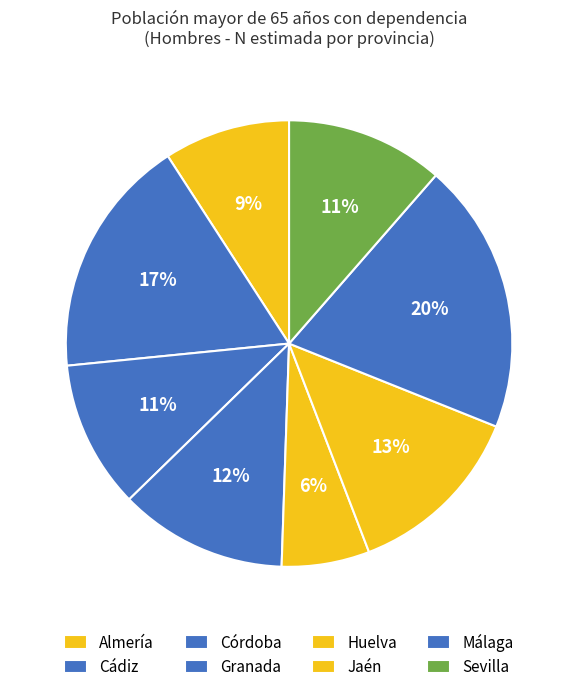

Is it true that Almería is 9% of the pie?

True